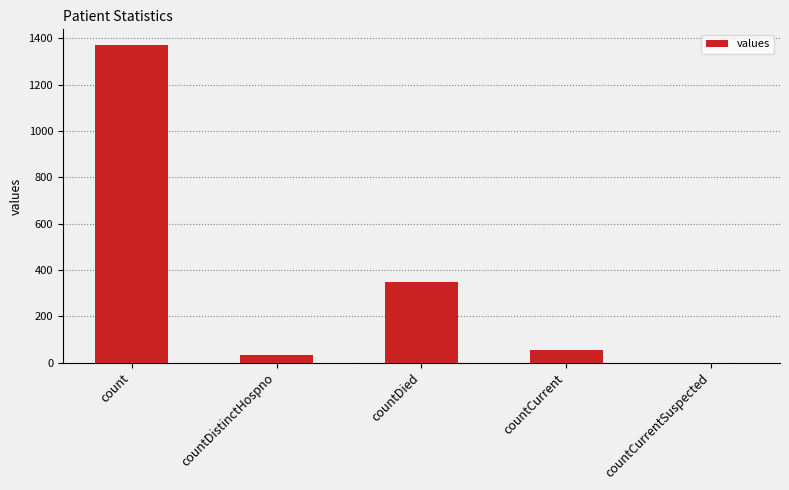

Which label corresponds to the largest value in the chart?

count